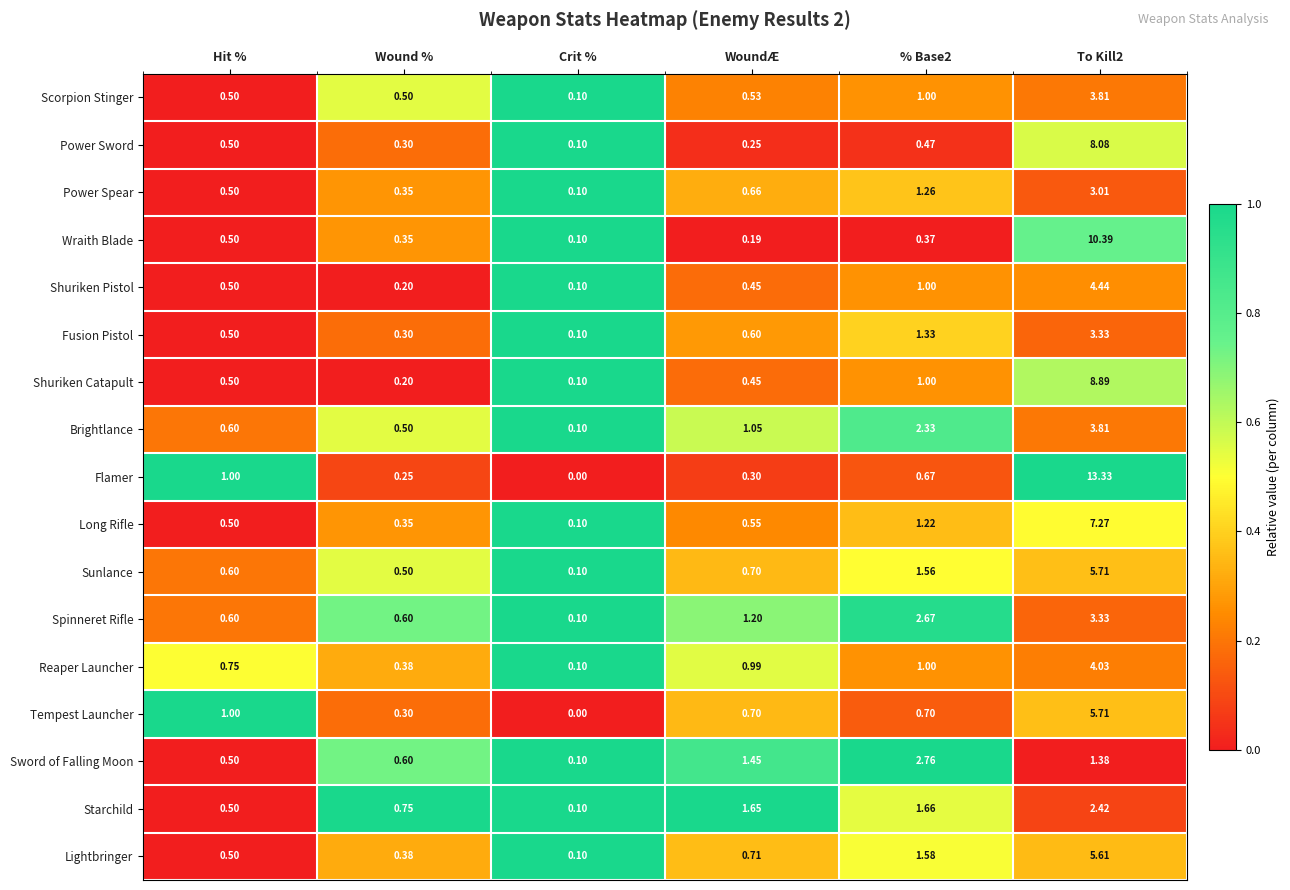

Which series has the largest total across all categories?

Flamer